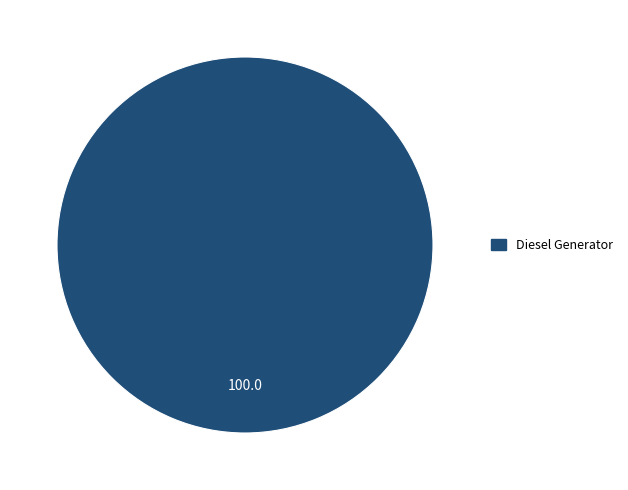

Is there a majority slice in this chart?

Yes